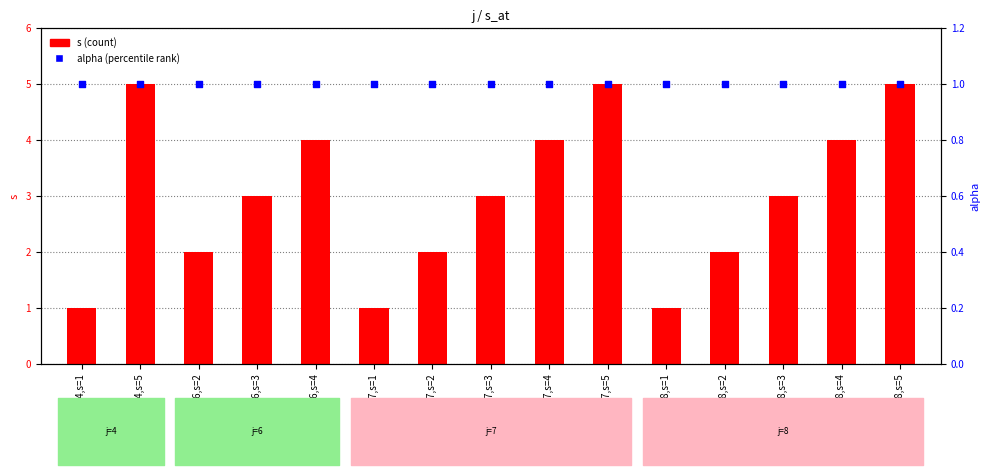

Which series has the largest total across all categories?

s